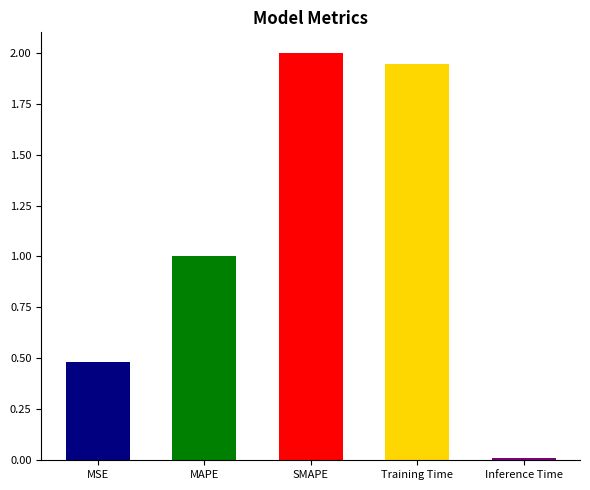

What position from the right is MAPE?

4